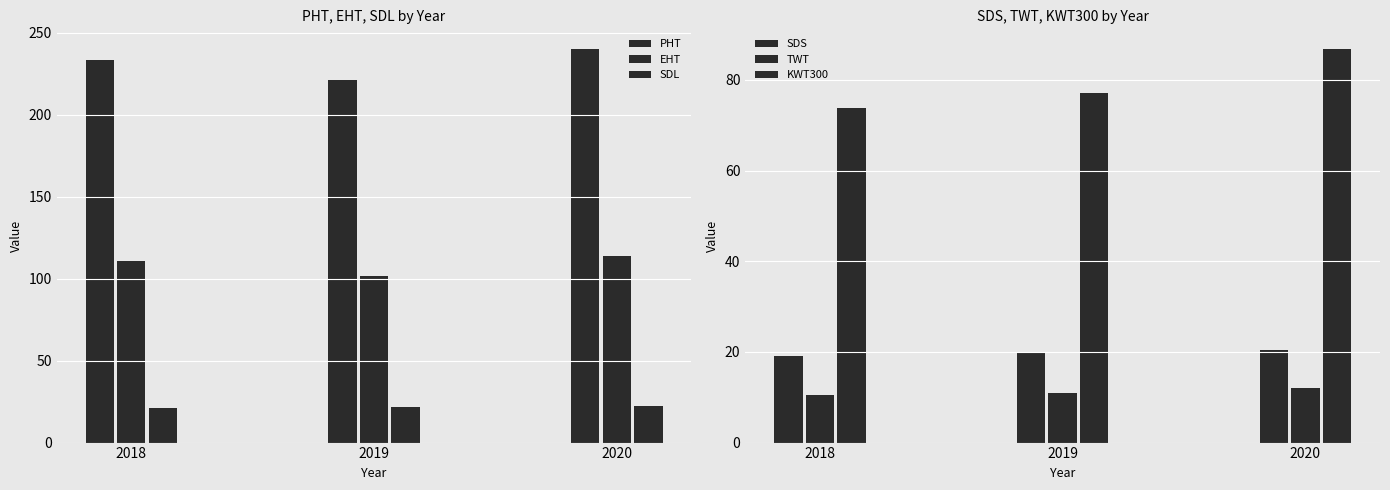

What are all the series names shown in the legend?

PHT, EHT, SDL, SDS, TWT, KWT300